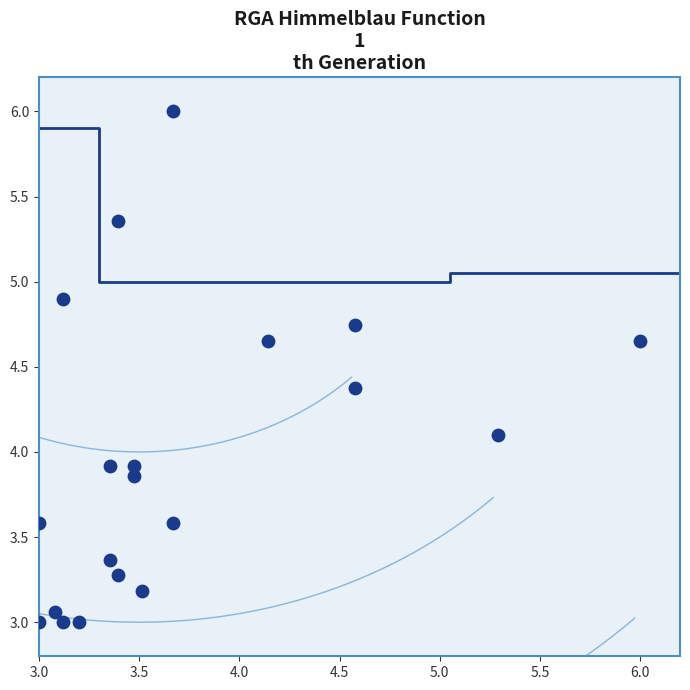

What is the range of Y values (max minus min)?

3.0